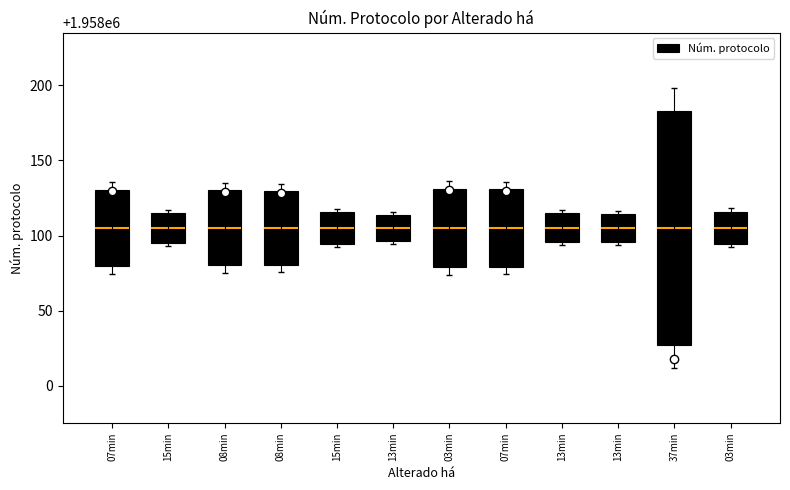

Reading left to right, what are all the values shown in this chart?

50.7	20.1	49.9	49.2	20.8	17.8	52.2	51.5	19.3	18.5	155.4	21.6